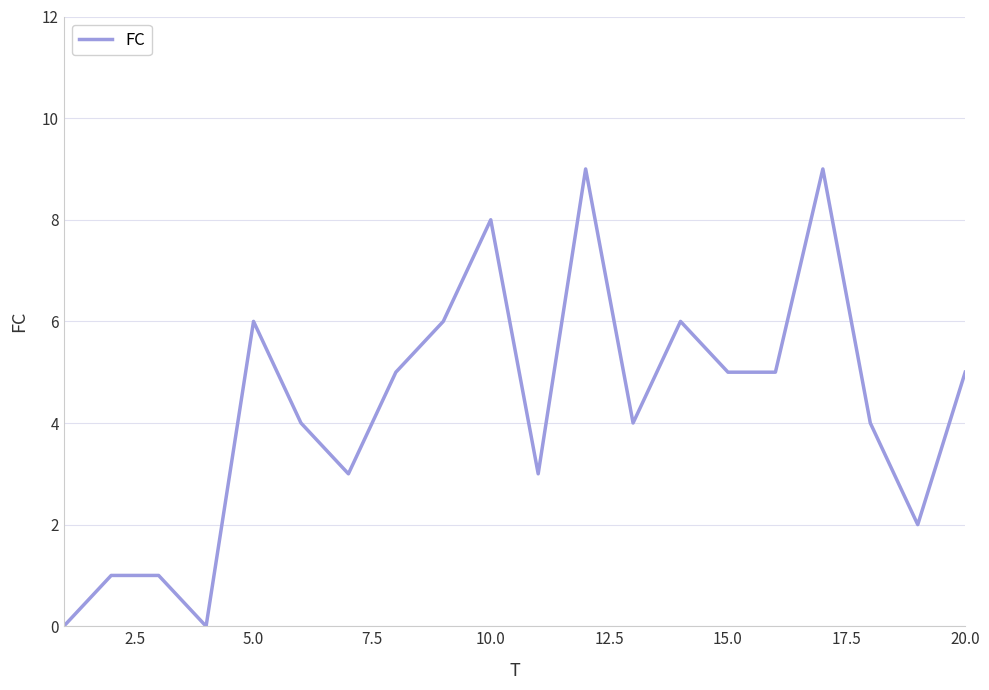

What is the greatest value displayed?

9